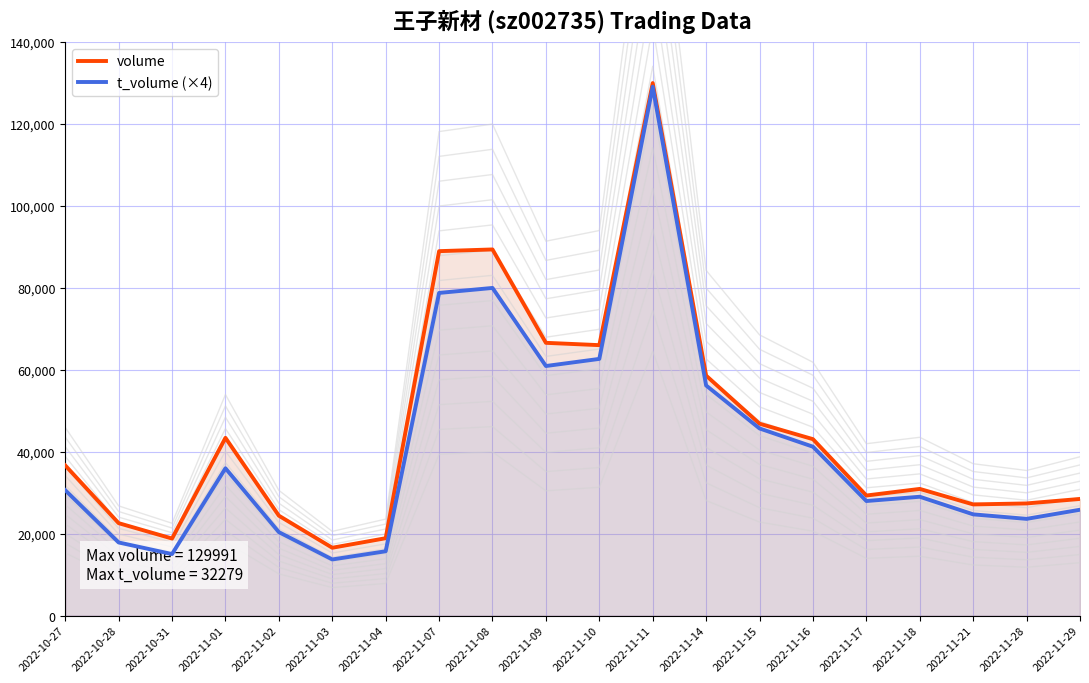

Reading left to right, list all the values displayed in this chart.

volume: 2022-10-27=36670	2022-10-28=22572	2022-10-31=18819	2022-11-01=43400	2022-11-02=24394	2022-11-03=16571	2022-11-04=18899	2022-11-07=88962	2022-11-08=89379	2022-11-09=66588	2022-11-10=66020	2022-11-11=129991	2022-11-14=58581	2022-11-15=46853	2022-11-16=43073	2022-11-17=29318	2022-11-18=30932	2022-11-21=27146	2022-11-28=27388	2022-11-29=28481
t_volume (×4): 2022-10-27=30624	2022-10-28=17860	2022-10-31=15032	2022-11-01=35972	2022-11-02=20384	2022-11-03=13712	2022-11-04=15712	2022-11-07=78768	2022-11-08=79984	2022-11-09=60928	2022-11-10=62664	2022-11-11=129116	2022-11-14=56180	2022-11-15=45688	2022-11-16=41232	2022-11-17=27976	2022-11-18=29020	2022-11-21=24720	2022-11-28=23620	2022-11-29=25848